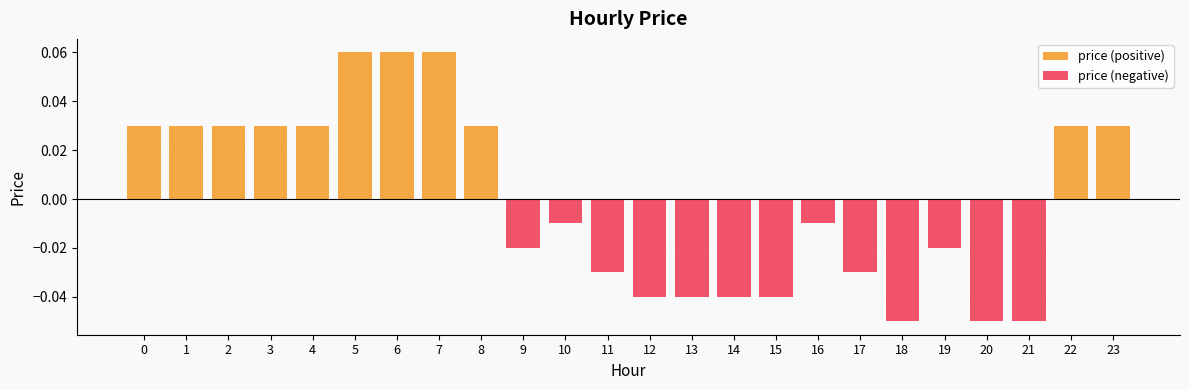

Reading right to left, extract all data points from this chart.

price (positive): 23=0.0	22=0.0	21=0.0	20=0.0	19=0.0	18=0.0	17=0.0	16=0.0	15=0.0	14=0.0	13=0.0	12=0.0	11=0.0	10=0.0	9=0.0	8=0.0	7=0.1	6=0.1	5=0.1	4=0.0	3=0.0	2=0.0	1=0.0	0=0.0
price (negative): 23=0.0	22=0.0	21=-0.1	20=-0.1	19=-0.0	18=-0.1	17=-0.0	16=-0.0	15=-0.0	14=-0.0	13=-0.0	12=-0.0	11=-0.0	10=-0.0	9=-0.0	8=0.0	7=0.0	6=0.0	5=0.0	4=0.0	3=0.0	2=0.0	1=0.0	0=0.0